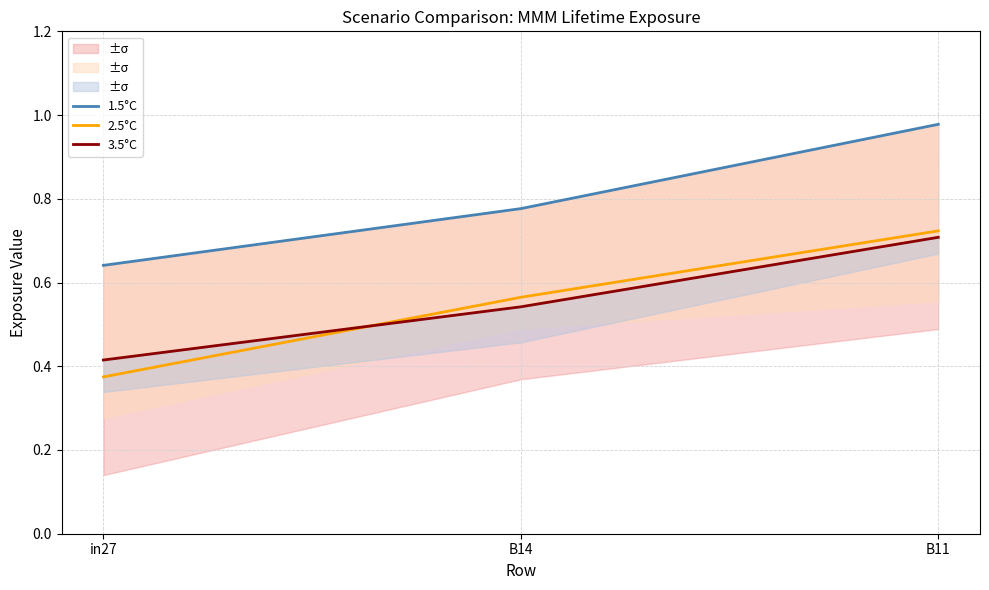

At which category is the sum across all series the highest?

B11